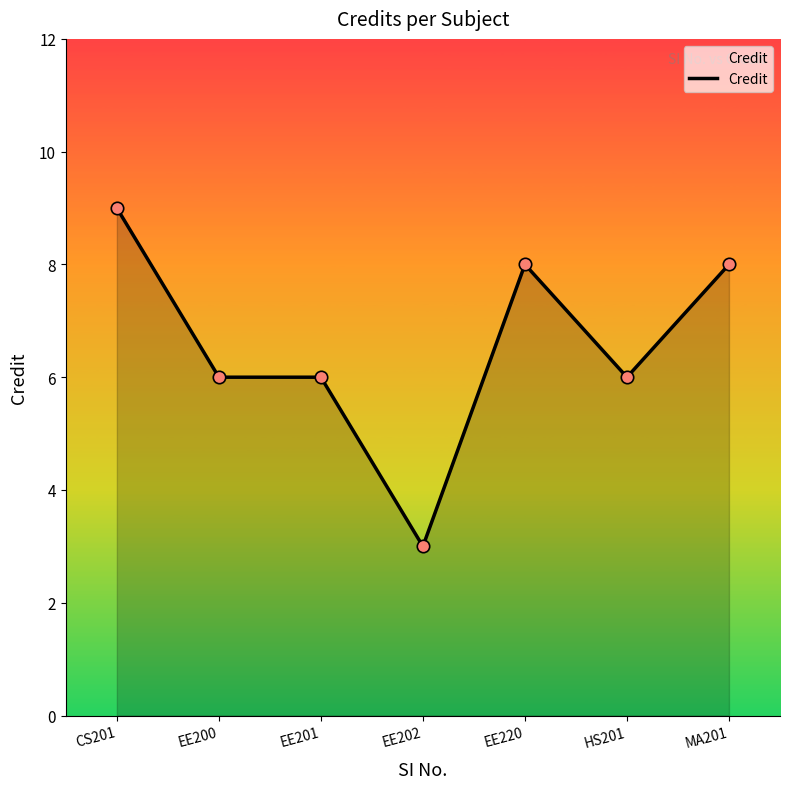

What is the change in value from EE202 to HS201?

+3